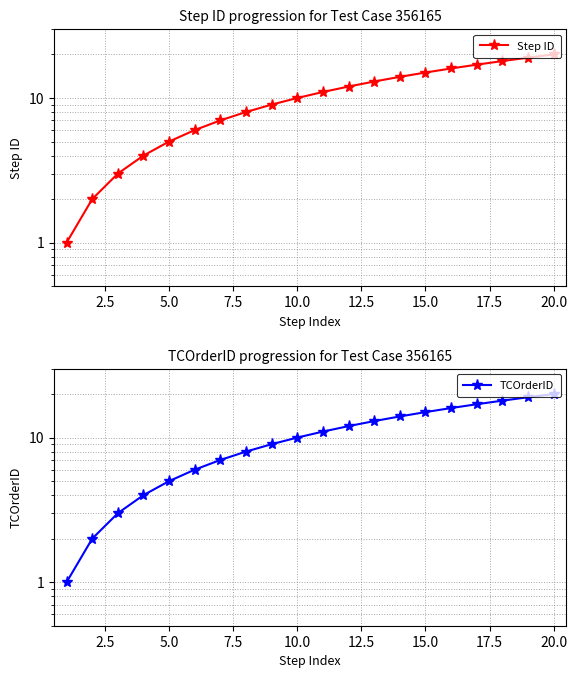

True or false: Step ID and TCOrderID intersect in this chart.

False